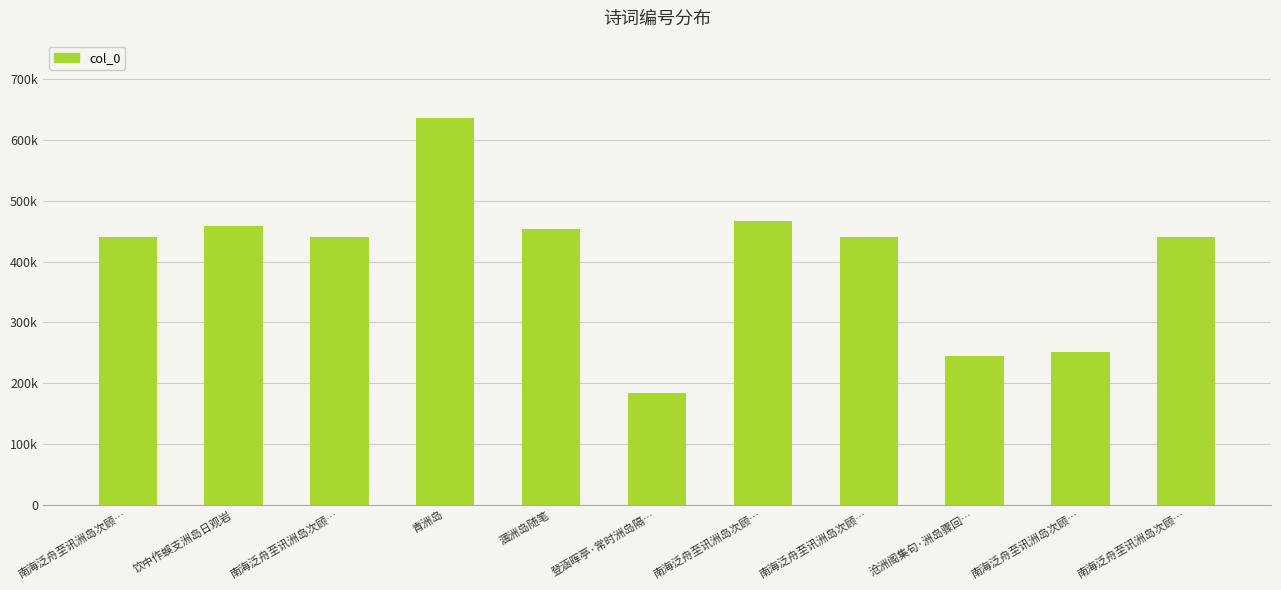

Does the chart contain any negative values?

No